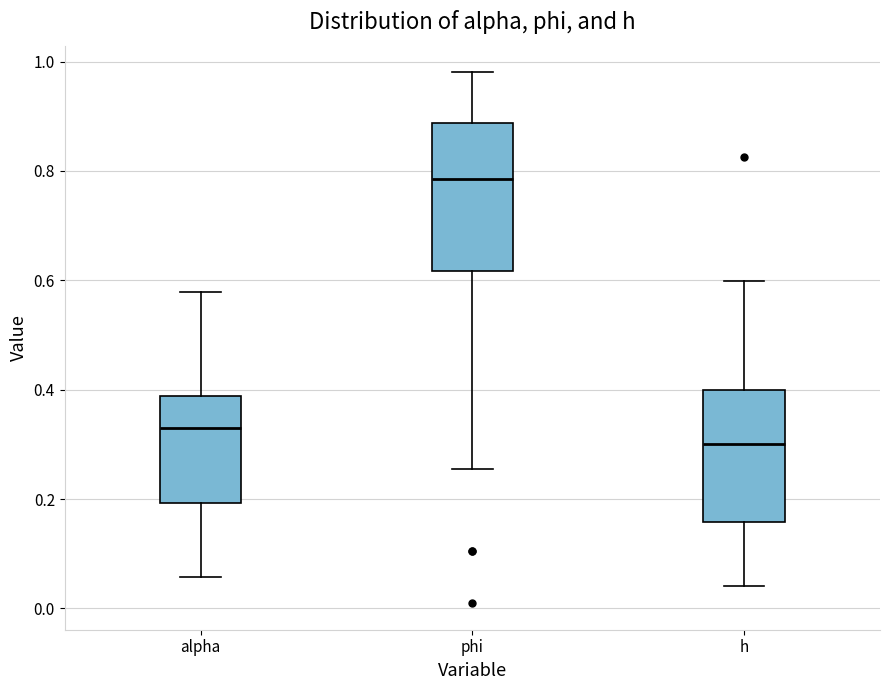

Which box has the highest median line?

phi